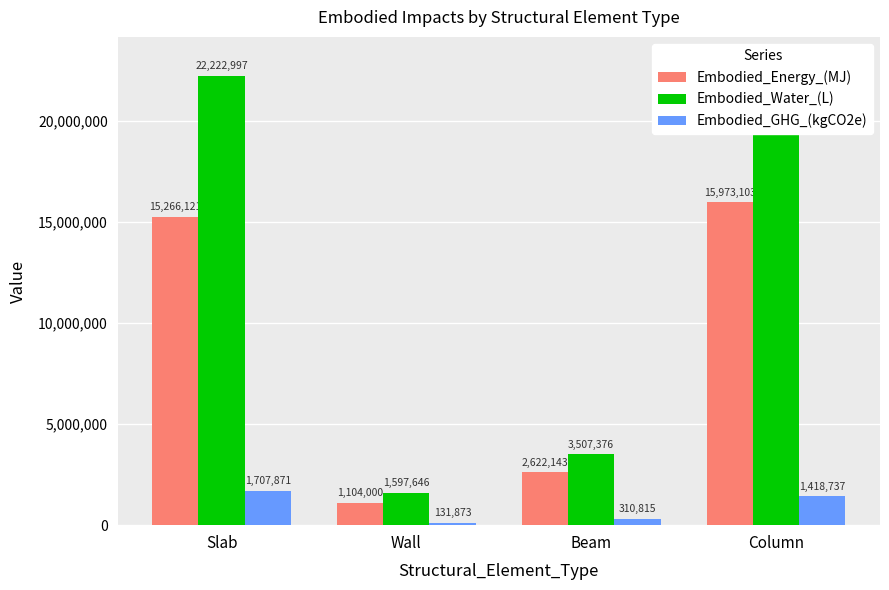

The value of Embodied_GHG_(kgCO2e) at Column is 1418737.2. True or false?

True